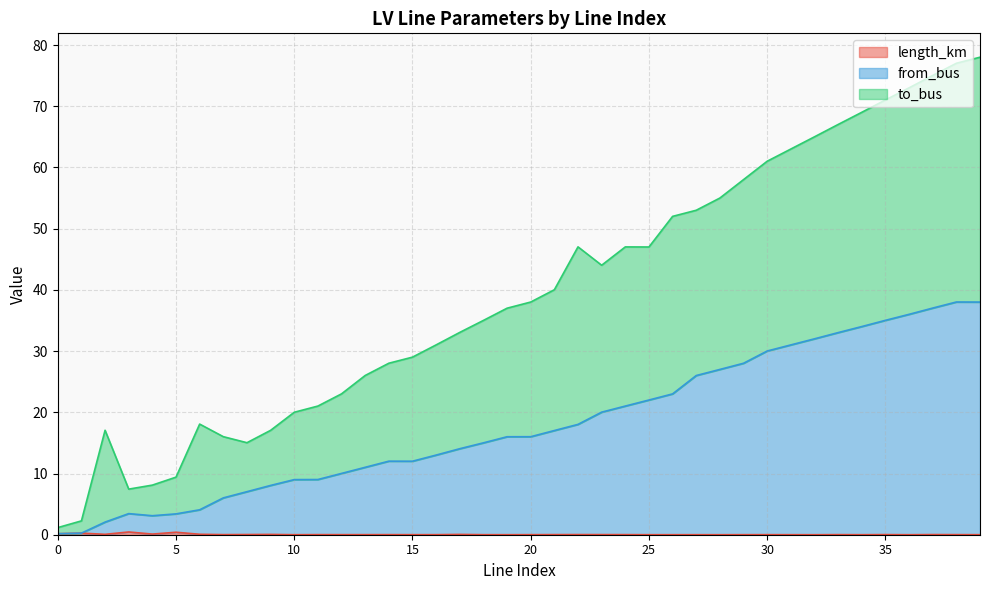

Reading left to right, extract all data points from this chart.

length_km: 0=0.2	1=0.3	2=0.1	3=0.4	4=0.1	5=0.4	6=0.1	7=0.0	8=0.0	9=0.1	10=0.0	11=0.0	12=0.0	13=0.0	14=0.0	15=0.0	16=0.0	17=0.0	18=0.0	19=0.0	20=0.0	21=0.0	22=0.0	23=0.0	24=0.0	25=0.0	26=0.0	27=0.0	28=0.0	29=0.0	30=0.0	31=0.0	32=0.0	33=0.0	34=0.0	35=0.0	36=0.0	37=0.0	38=0.0	39=0.0
from_bus: 0=0.2	1=0.3	2=2.1	3=3.4	4=3.1	5=3.4	6=4.1	7=6.0	8=7.0	9=8.1	10=9.0	11=9.0	12=10.0	13=11.0	14=12.0	15=12.0	16=13.0	17=14.0	18=15.0	19=16.0	20=16.0	21=17.0	22=18.0	23=20.0	24=21.0	25=22.0	26=23.0	27=26.0	28=27.0	29=28.0	30=30.0	31=31.0	32=32.0	33=33.0	34=34.0	35=35.0	36=36.0	37=37.0	38=38.0	39=38.0
to_bus: 0=1.2	1=2.3	2=17.1	3=7.4	4=8.1	5=9.4	6=18.1	7=16.0	8=15.0	9=17.1	10=20.0	11=21.0	12=23.0	13=26.0	14=28.0	15=29.0	16=31.0	17=33.0	18=35.0	19=37.0	20=38.0	21=40.0	22=47.0	23=44.0	24=47.0	25=47.0	26=52.0	27=53.0	28=55.0	29=58.0	30=61.0	31=63.0	32=65.0	33=67.0	34=69.0	35=71.0	36=73.0	37=75.0	38=77.0	39=78.0